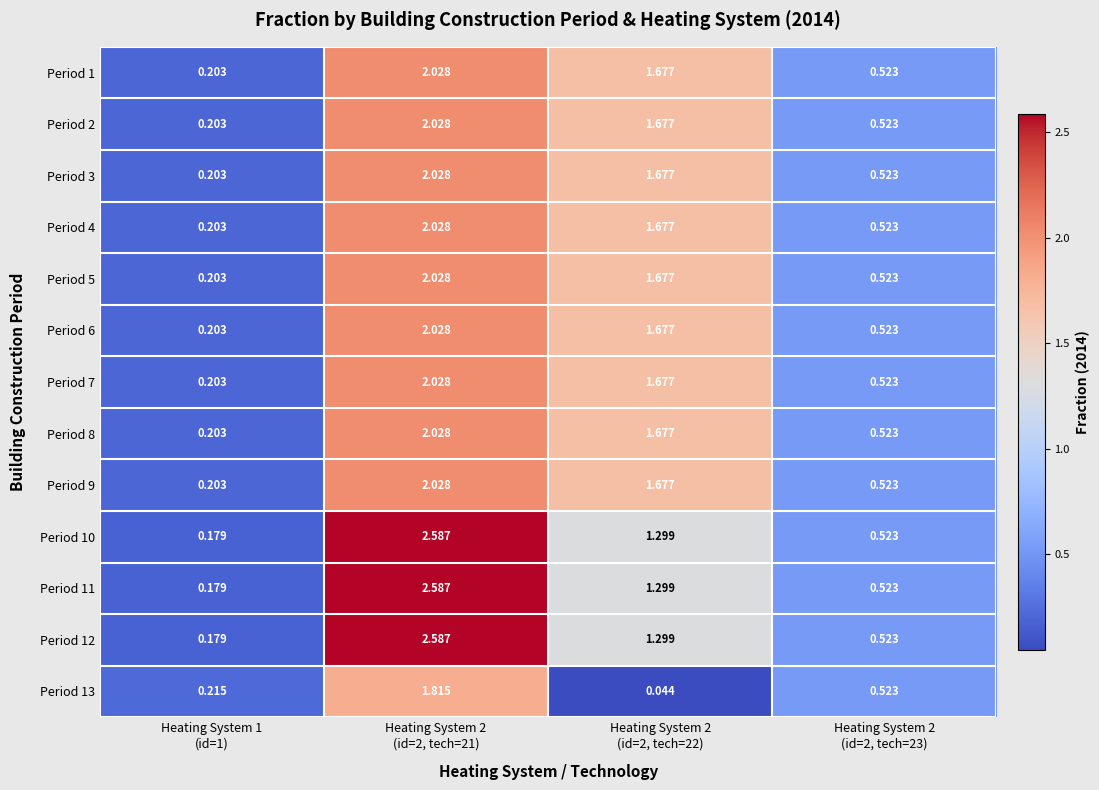

How many data points in Period 10 are less than 1?

2